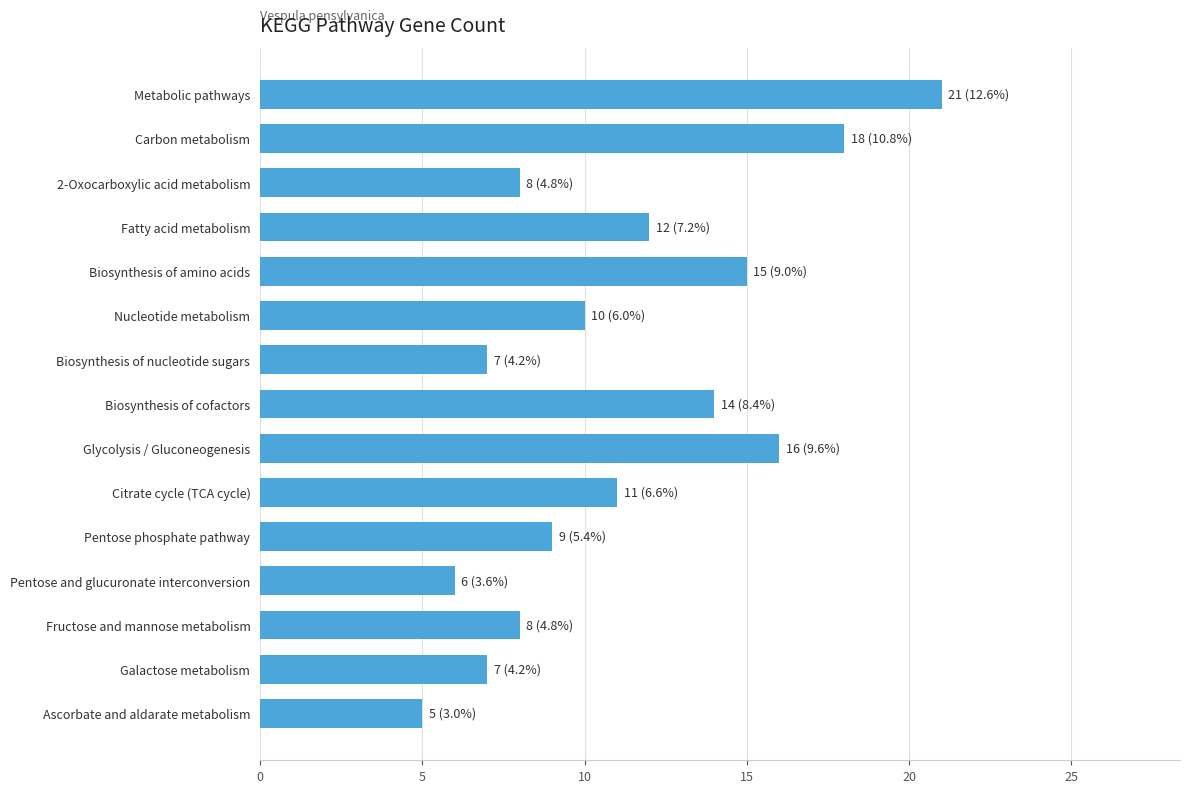

Which label corresponds to the smallest value in the chart?

Ascorbate and aldarate metabolism